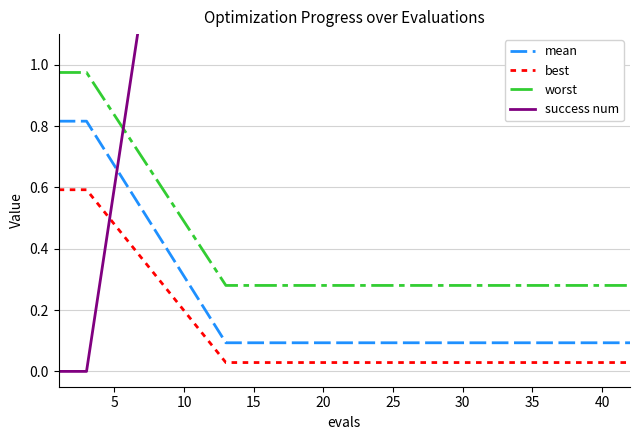

True or false: best and mean intersect in this chart.

False